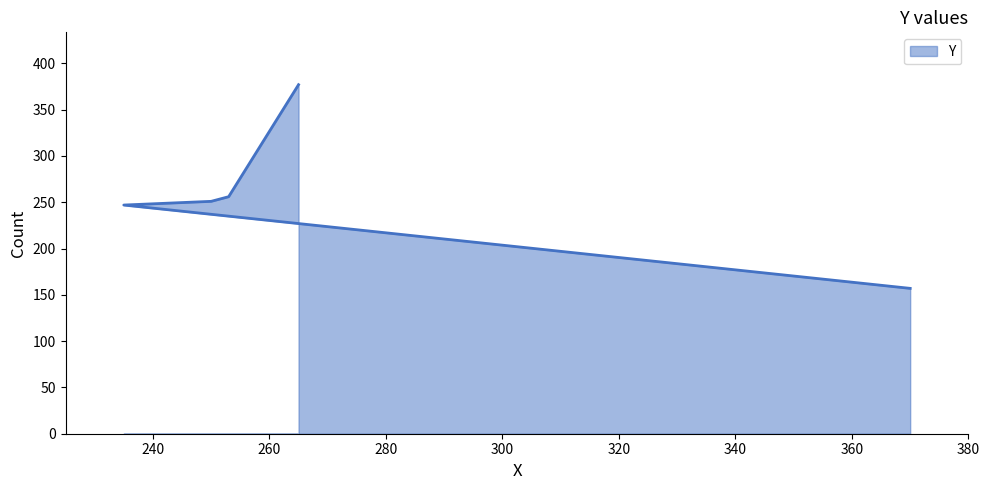

Which has a higher value, 253 or 250?

253